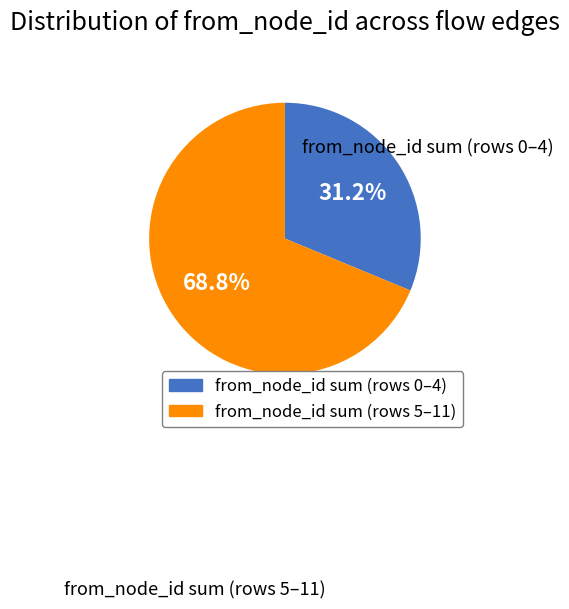

Does any single category account for the majority?

Yes